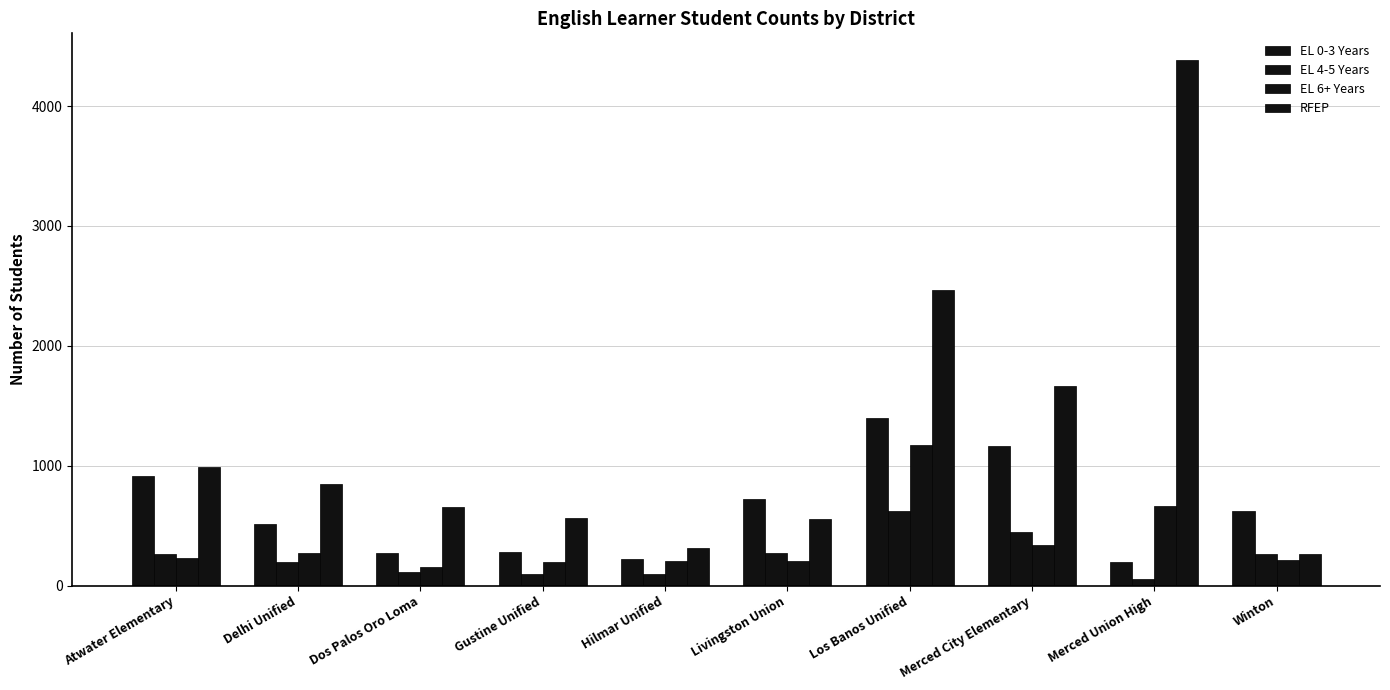

Reading left to right, list all the values displayed in this chart.

EL 0-3 Years: Atwater Elementary=916	Delhi Unified=515	Dos Palos Oro Loma=271	Gustine Unified=284	Hilmar Unified=219	Livingston Union=725	Los Banos Unified=1401	Merced City Elementary=1167	Merced Union High=201	Winton=625
EL 4-5 Years: Atwater Elementary=262	Delhi Unified=200	Dos Palos Oro Loma=114	Gustine Unified=97	Hilmar Unified=95	Livingston Union=274	Los Banos Unified=621	Merced City Elementary=451	Merced Union High=59	Winton=260
EL 6+ Years: Atwater Elementary=233	Delhi Unified=270	Dos Palos Oro Loma=159	Gustine Unified=196	Hilmar Unified=208	Livingston Union=208	Los Banos Unified=1174	Merced City Elementary=340	Merced Union High=668	Winton=215
RFEP: Atwater Elementary=989	Delhi Unified=850	Dos Palos Oro Loma=658	Gustine Unified=562	Hilmar Unified=313	Livingston Union=557	Los Banos Unified=2467	Merced City Elementary=1664	Merced Union High=4387	Winton=265